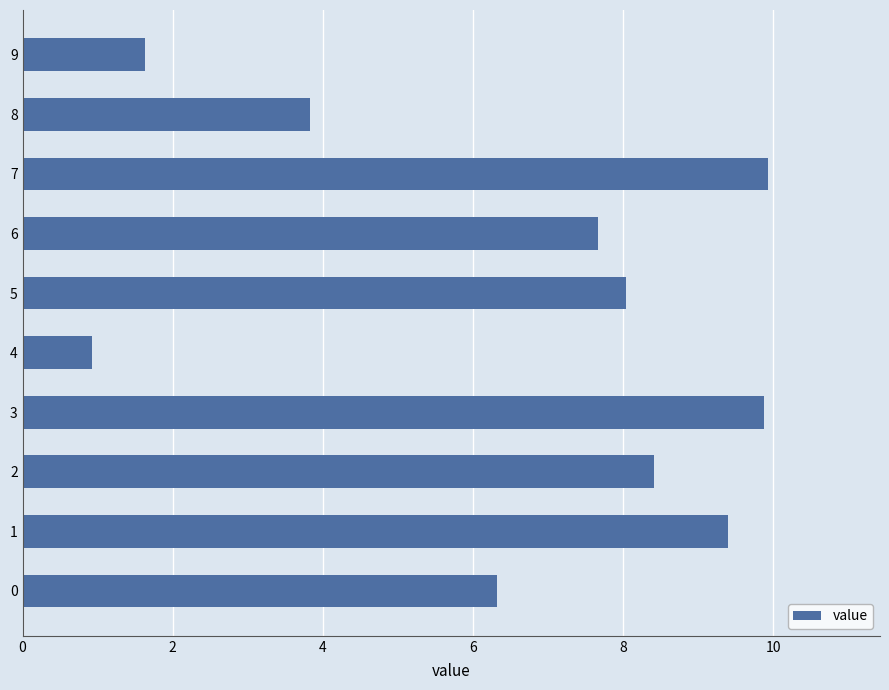

Reading bottom to top, transcribe all the data shown in this chart.

6.3	9.4	8.4	9.9	0.9	8.0	7.7	9.9	3.8	1.6